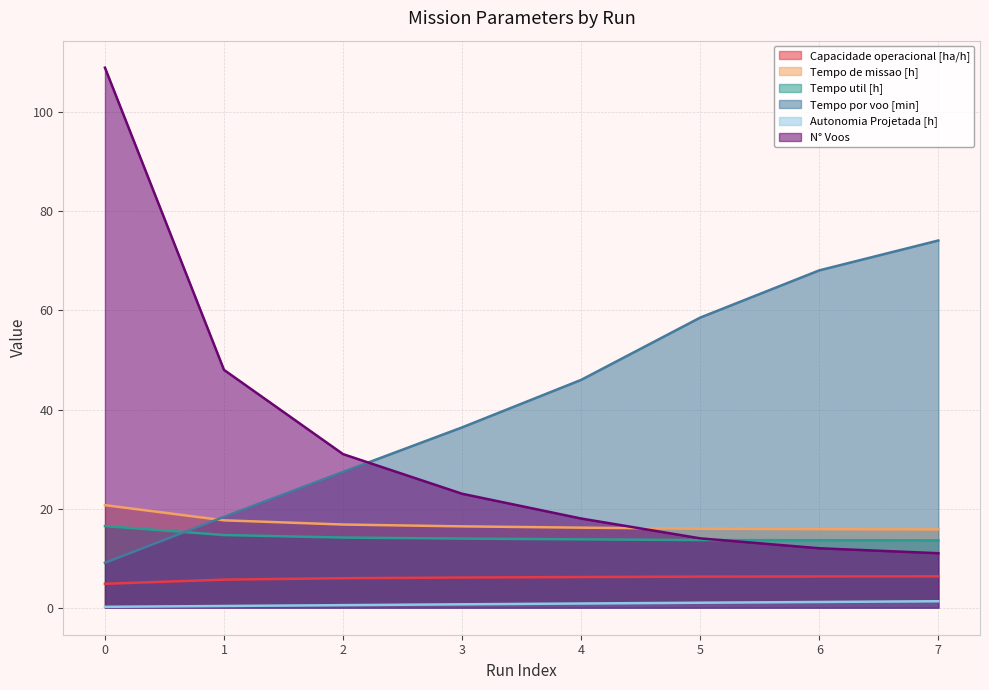

The Autonomia Projetada [h] series shows 0.7 at 3. True or false?

True